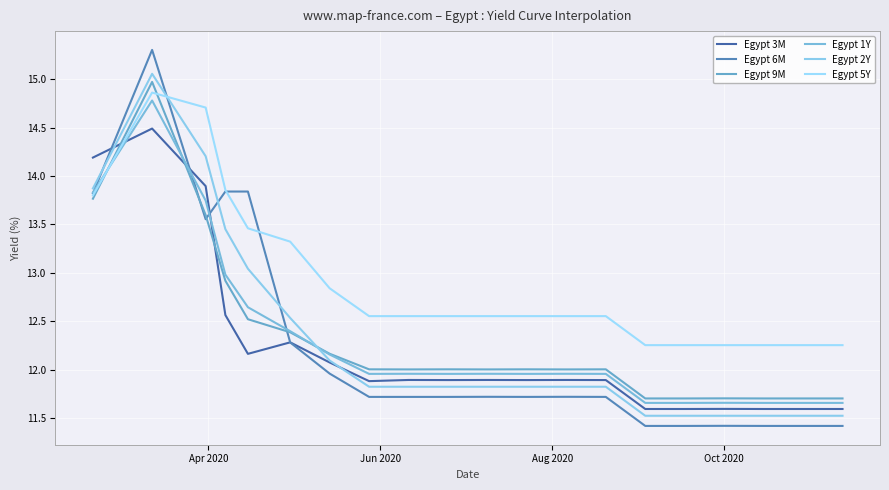

Does the chart display data point markers on the line(s)?

No